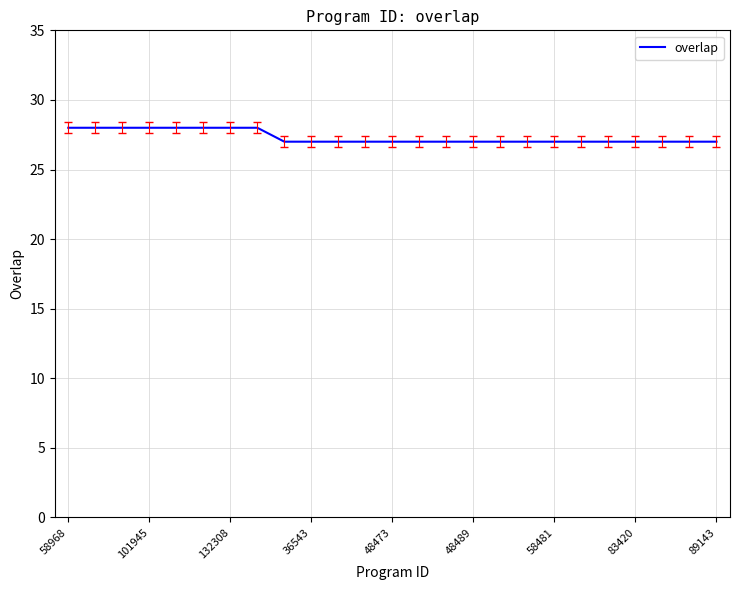

What is the maximum value shown in the chart?

28